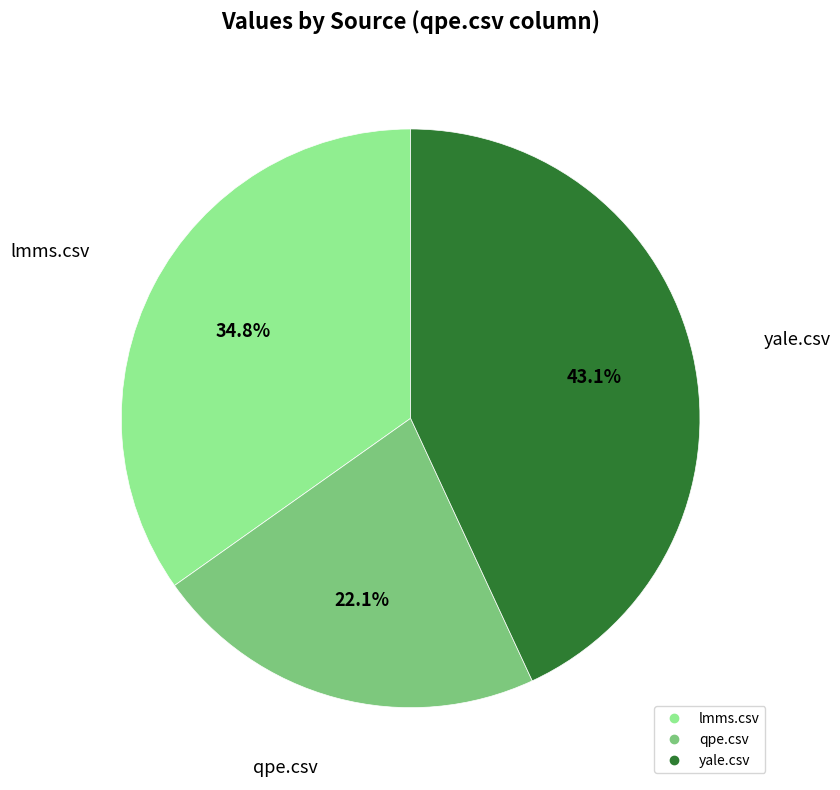

How many segments does this pie chart have?

3